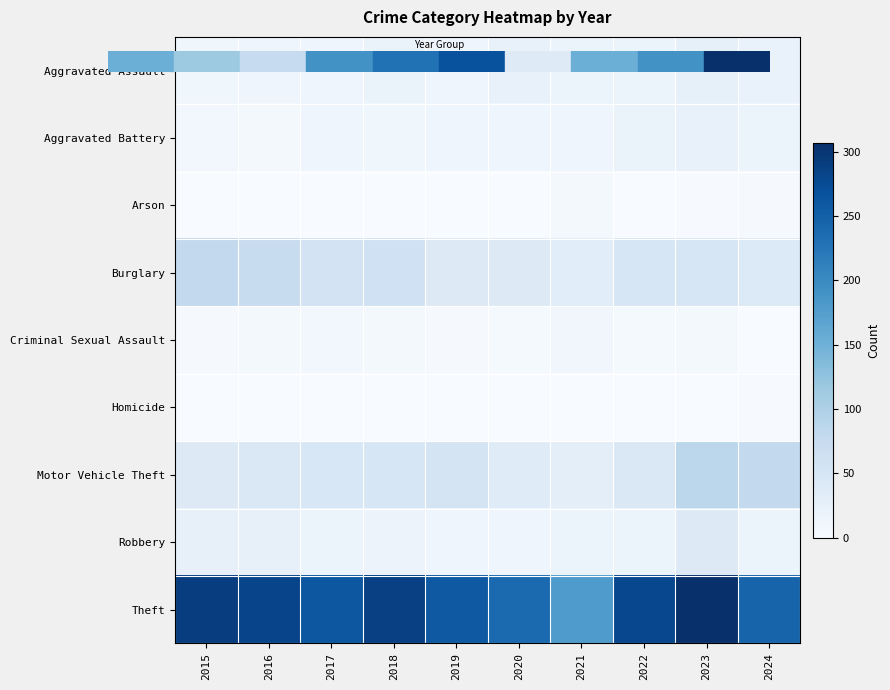

At which category is the sum across all series the highest?

2023